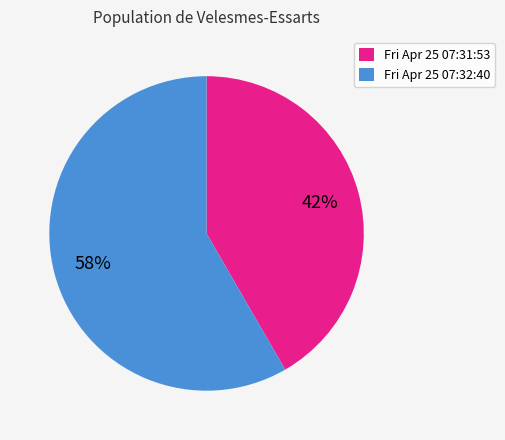

Do Fri Apr 25 07:31:53 and Fri Apr 25 07:32:40 together represent more than half of the pie?

Yes